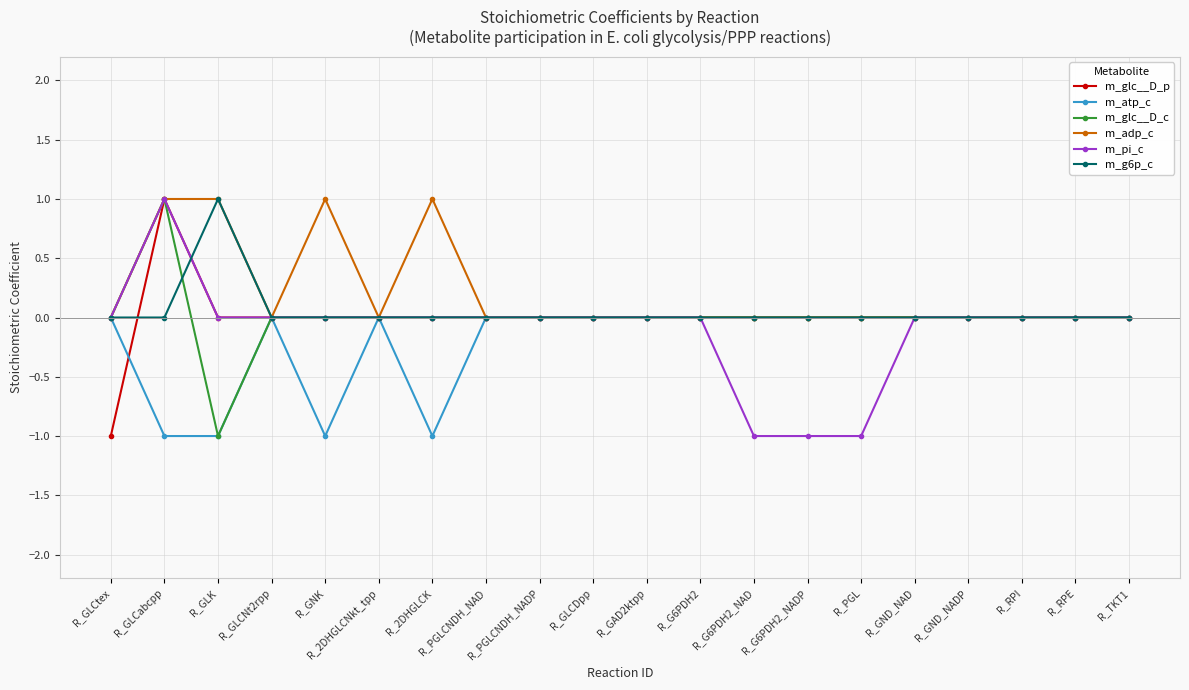

At which category does m_g6p_c reach its first local peak?

R_GLK